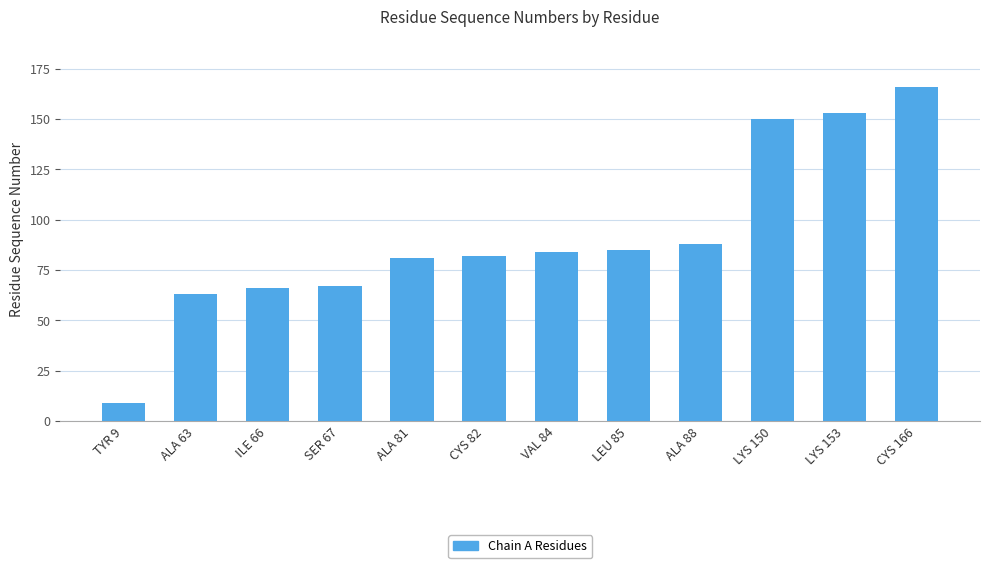

What is the smallest value displayed?

9